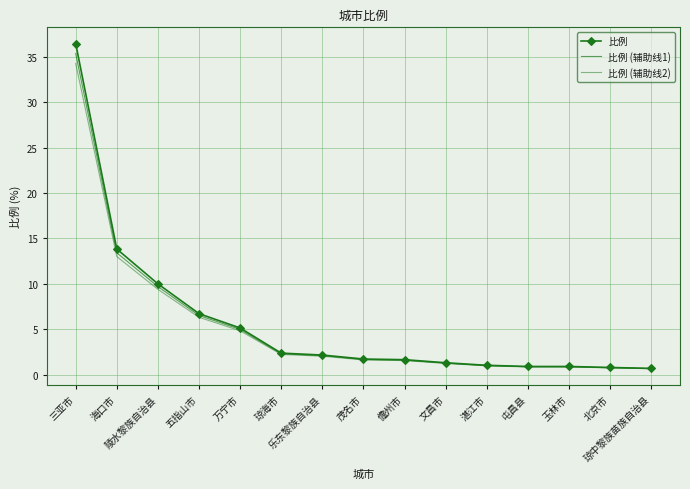

What is the label of the 5th point from the left?

万宁市